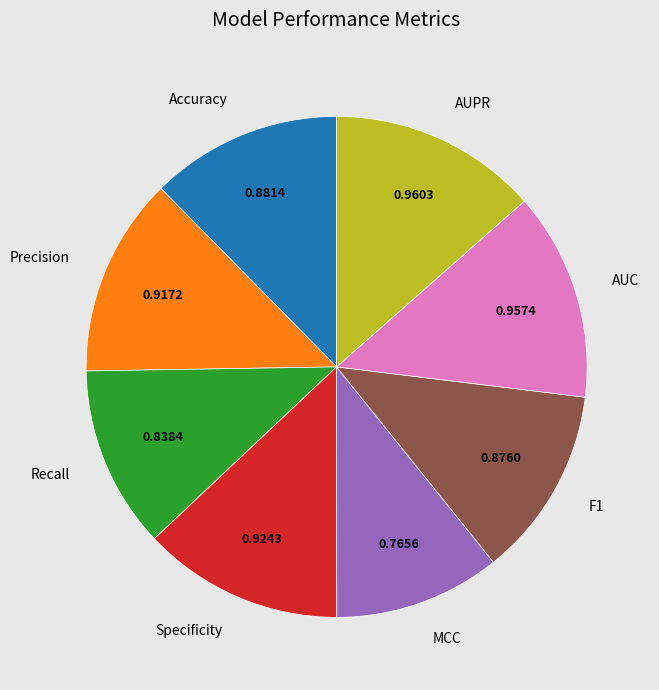

The Specificity slice represents 13% of the pie. True or false?

True